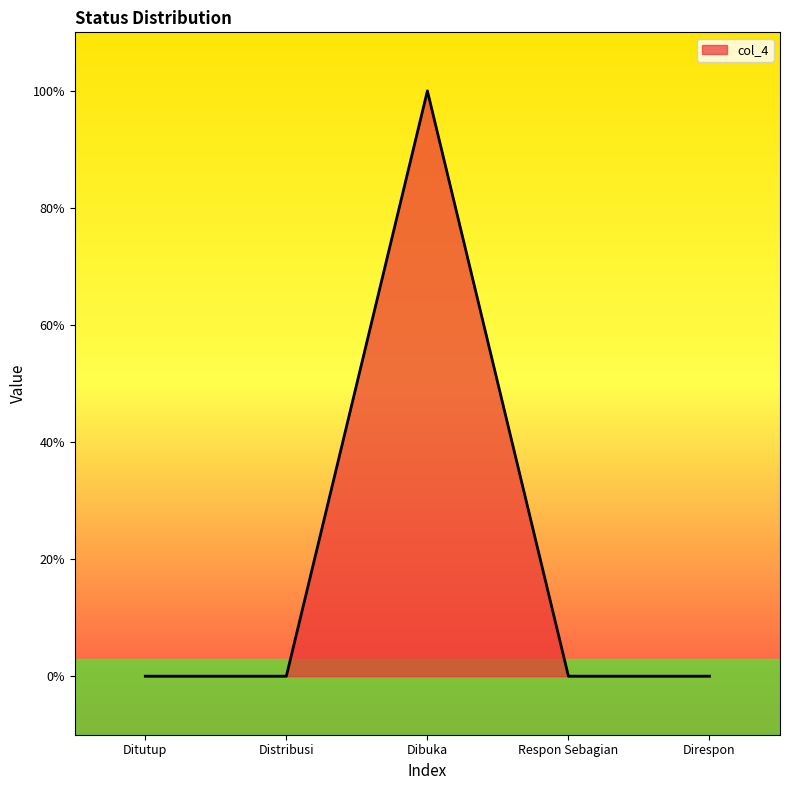

Is this an area chart (filled region under the line)?

Yes